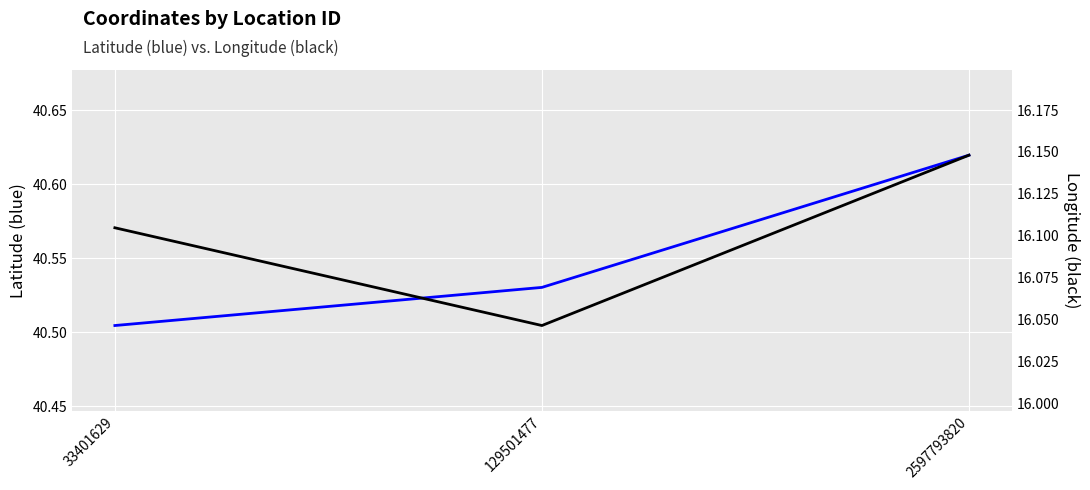

Which has a higher value, 129501477 or 33401629?

129501477